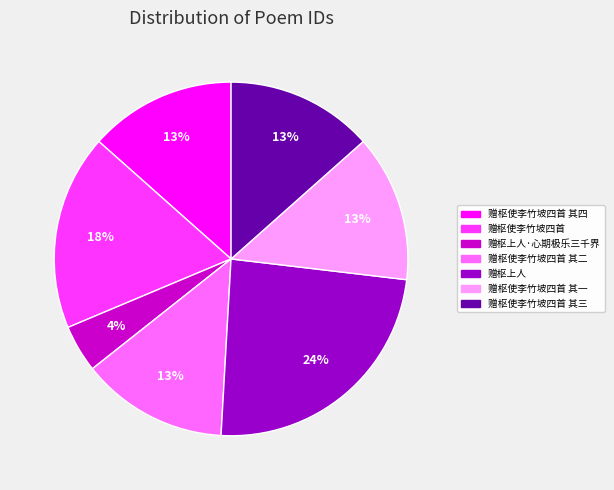

To the nearest percent, what is the average slice percentage?

14%